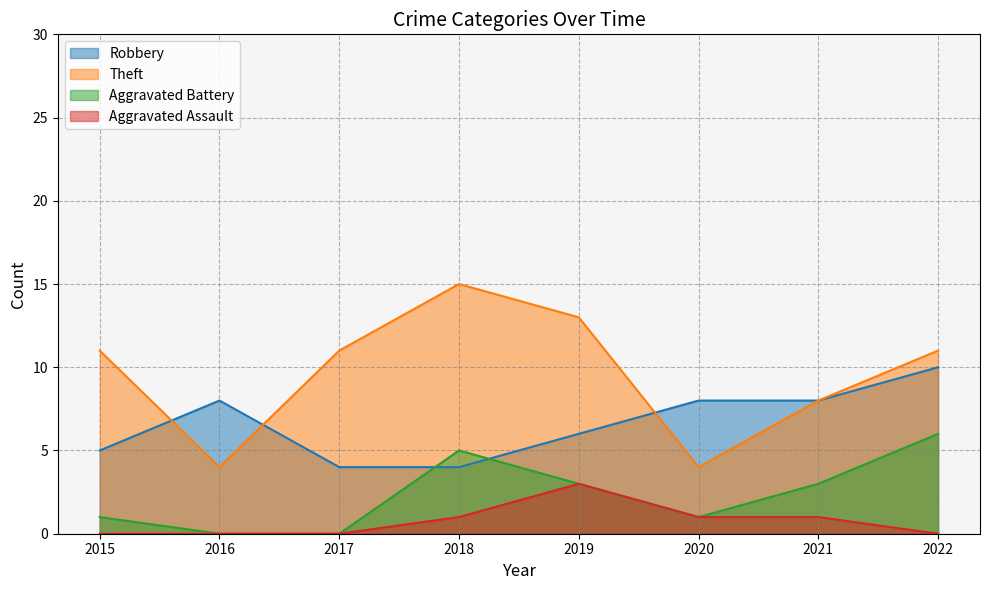

Which series changed the most between 2015 and 2019?

Aggravated Assault